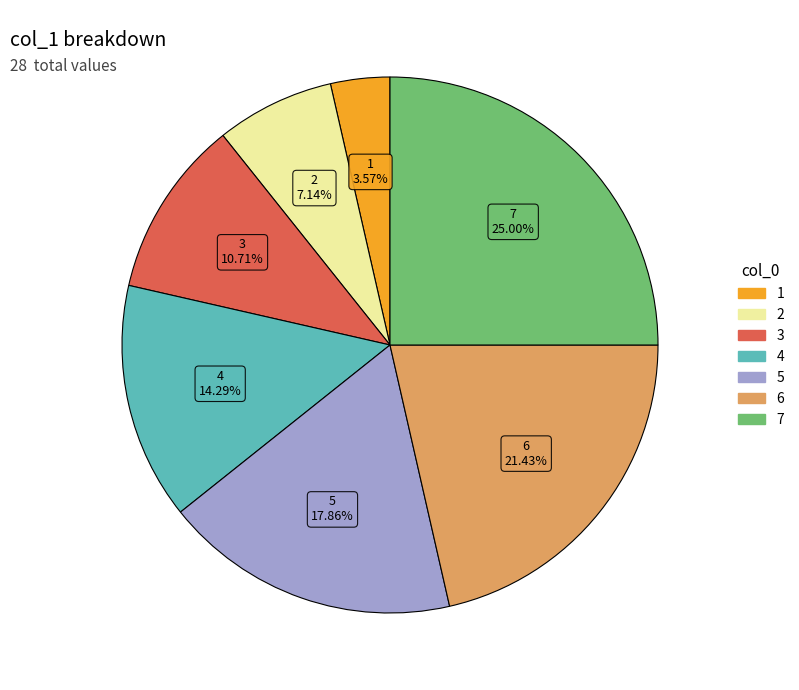

How many segments does this pie chart have?

7